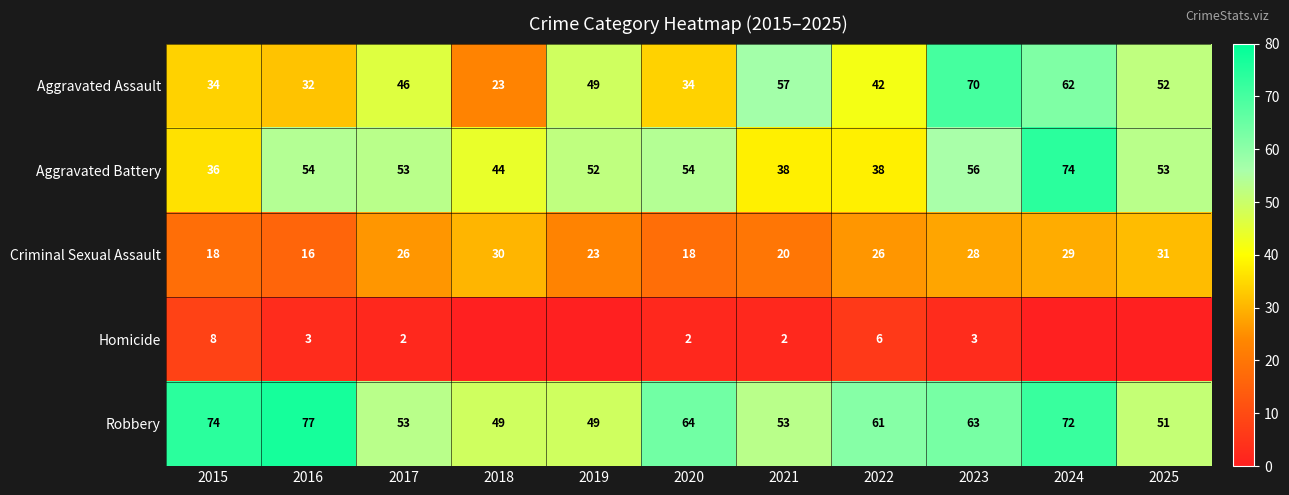

The Aggravated Battery series shows 38 at 2022. True or false?

True